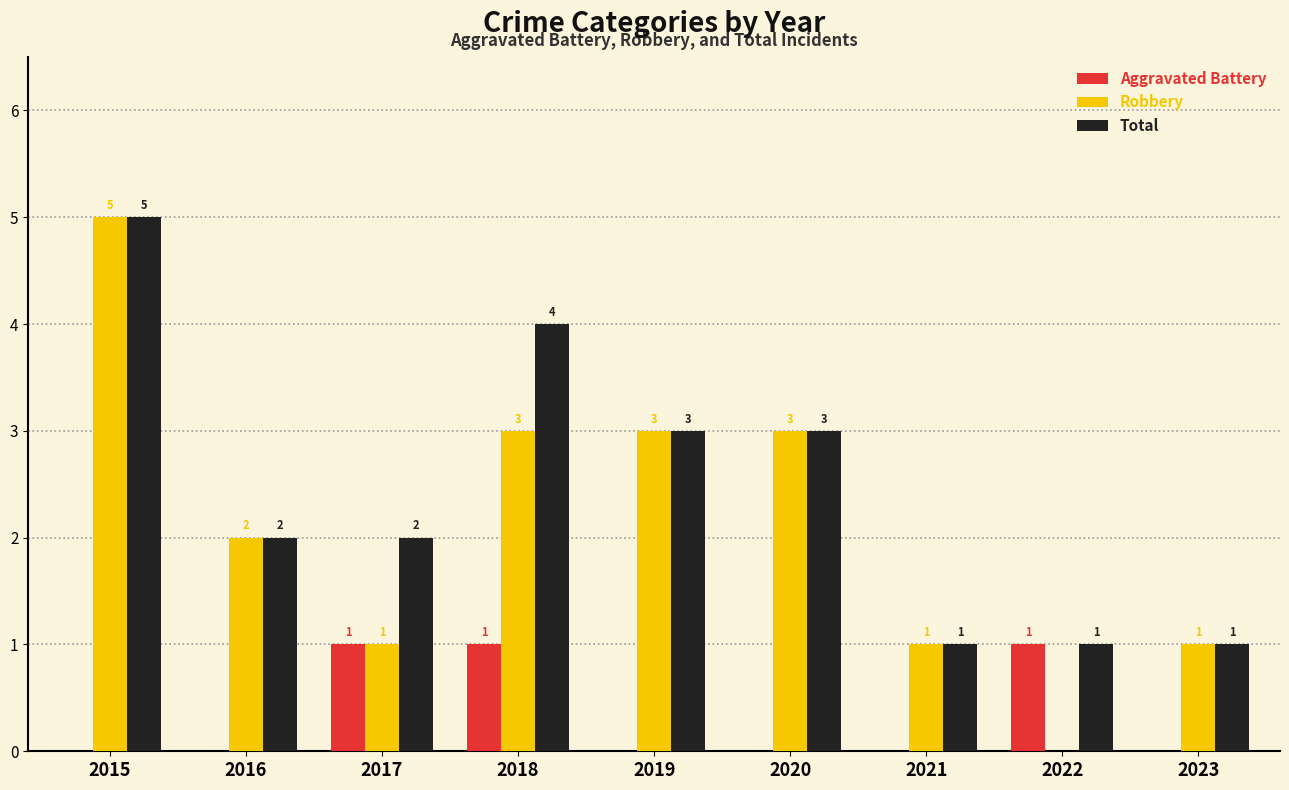

At which label does Robbery reach its peak?

2015